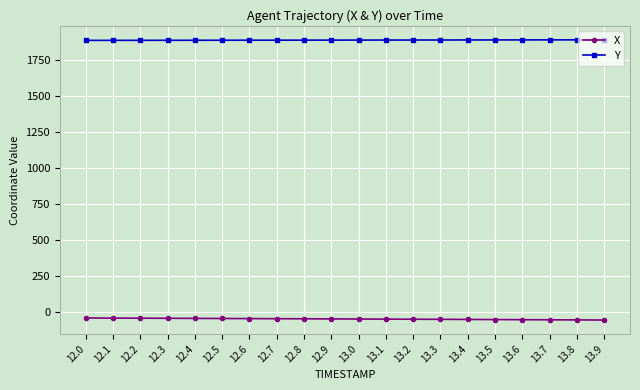

What is the difference between the highest and lowest values at 12.4?

1929.4